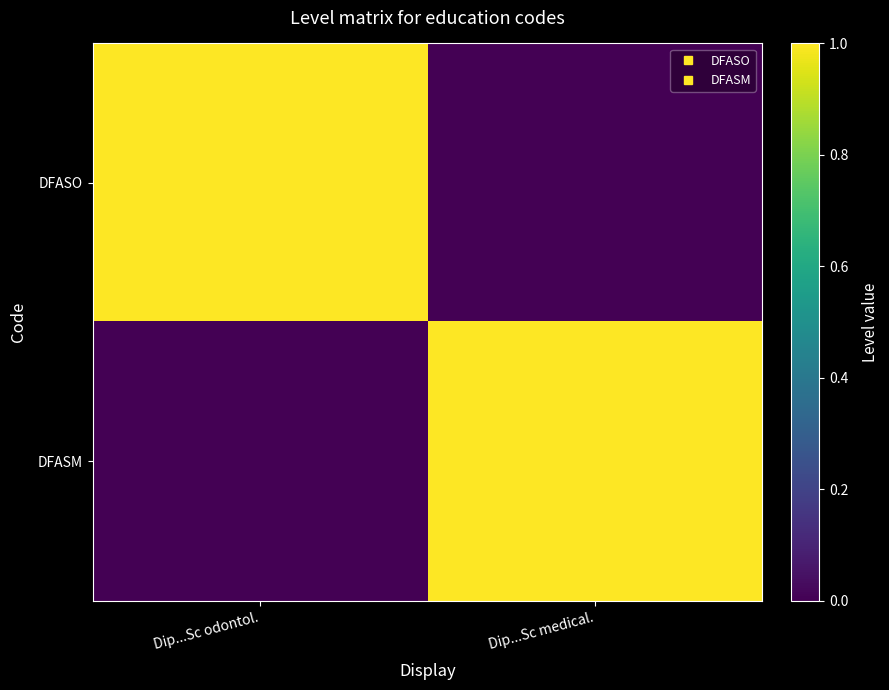

Count the number of data series in this chart.

2